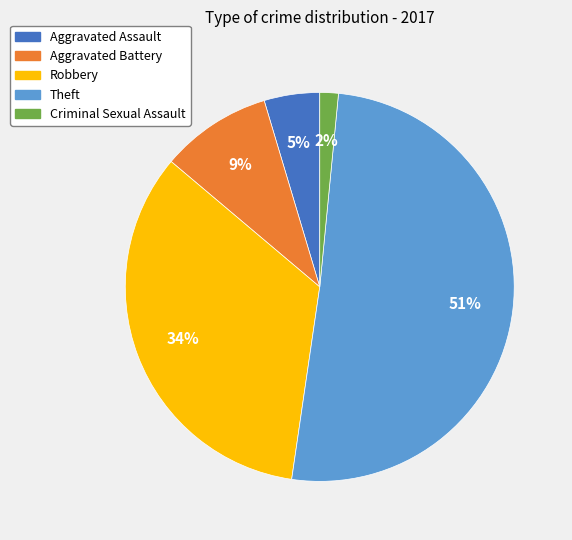

Which category accounts for the majority?

Theft